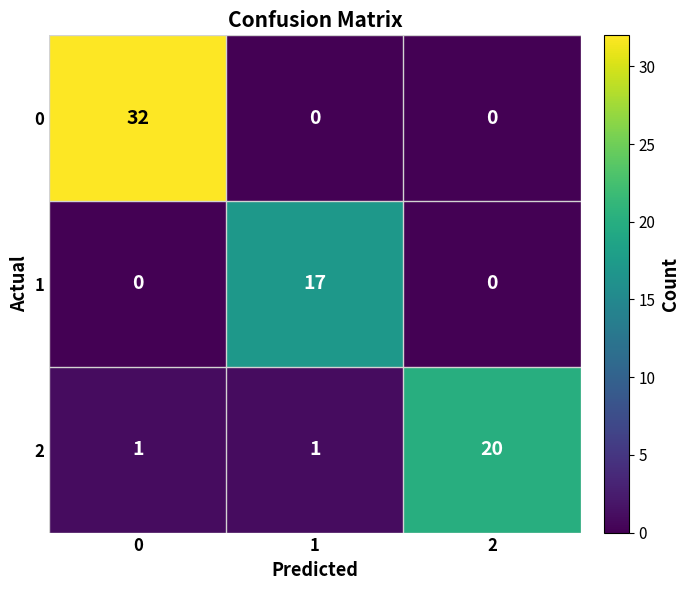

What is the highest value of the 0 series?

32